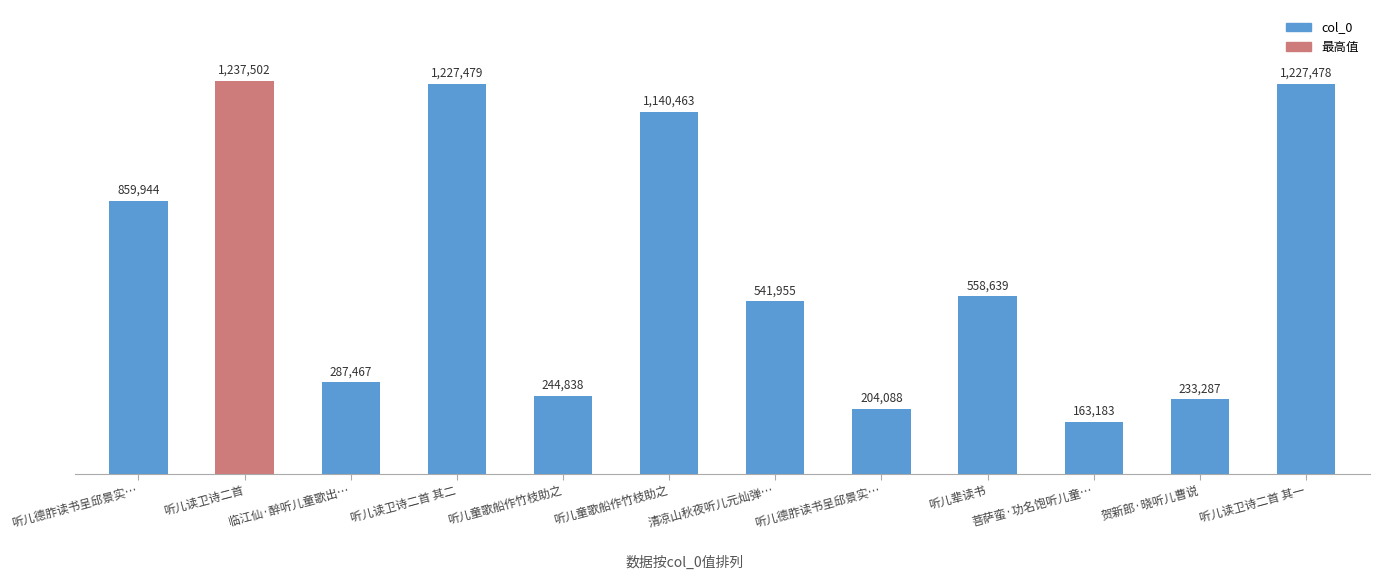

What is the sum of the values at 听儿读卫诗二首 其二 and 清凉山秋夜听儿元灿弹…?

1769434